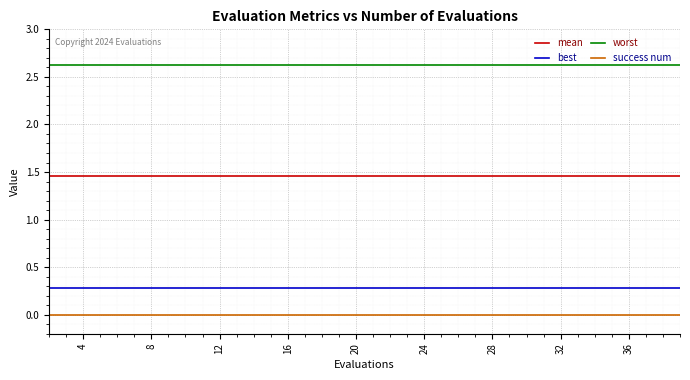

What is the maximum value shown in the chart?

2.6